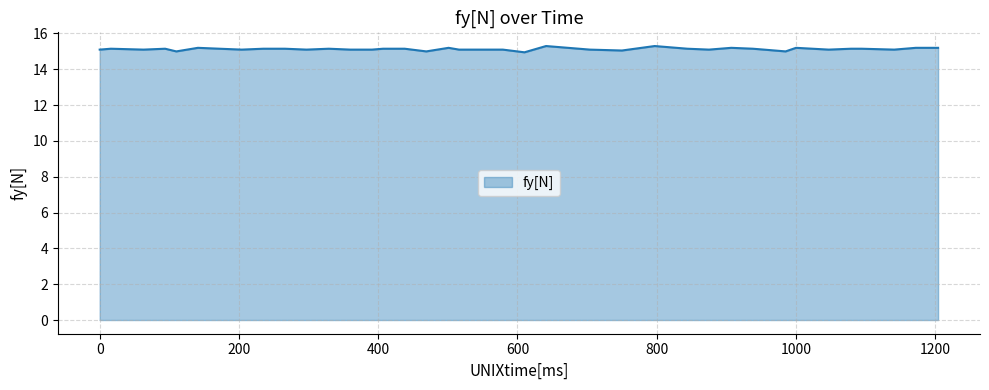

Does the chart have visible grid lines?

Yes